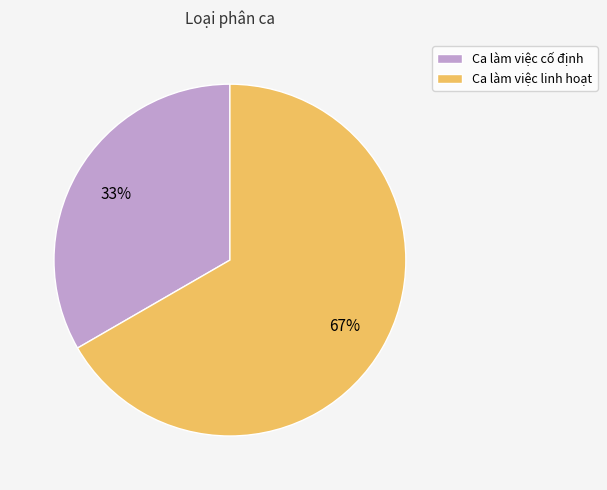

Which slice is the largest?

Ca làm việc linh hoạt